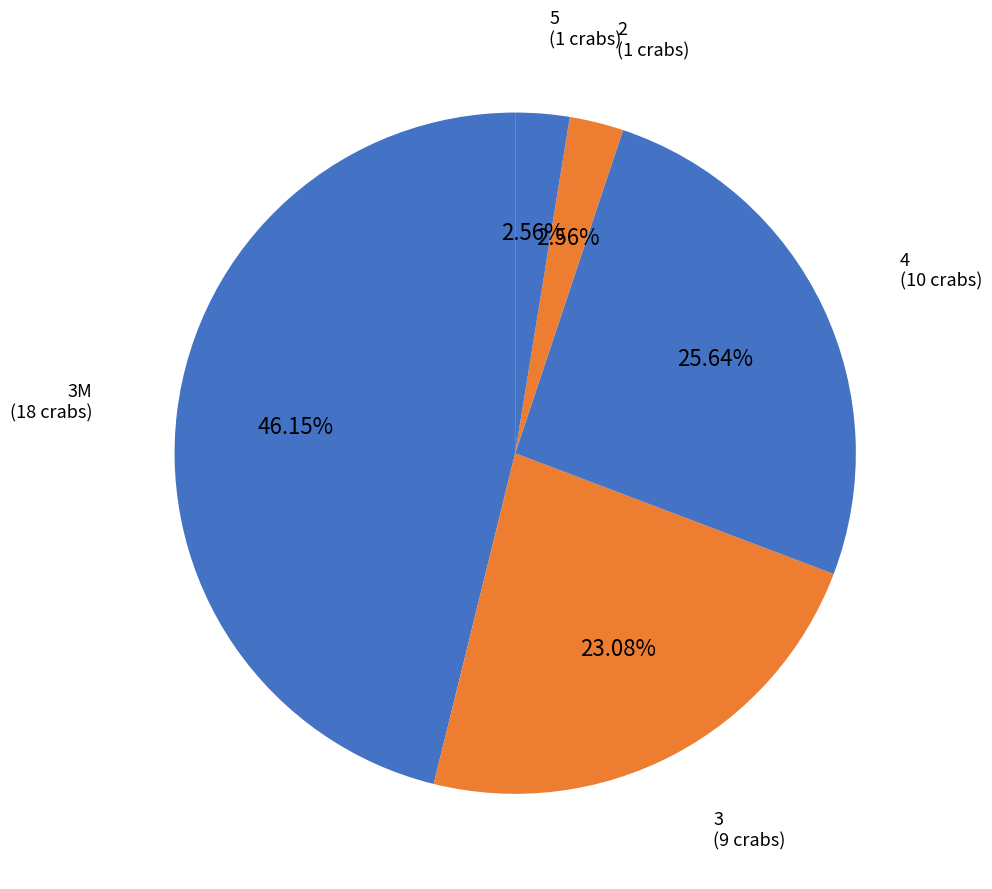

How many segments does this pie chart have?

5